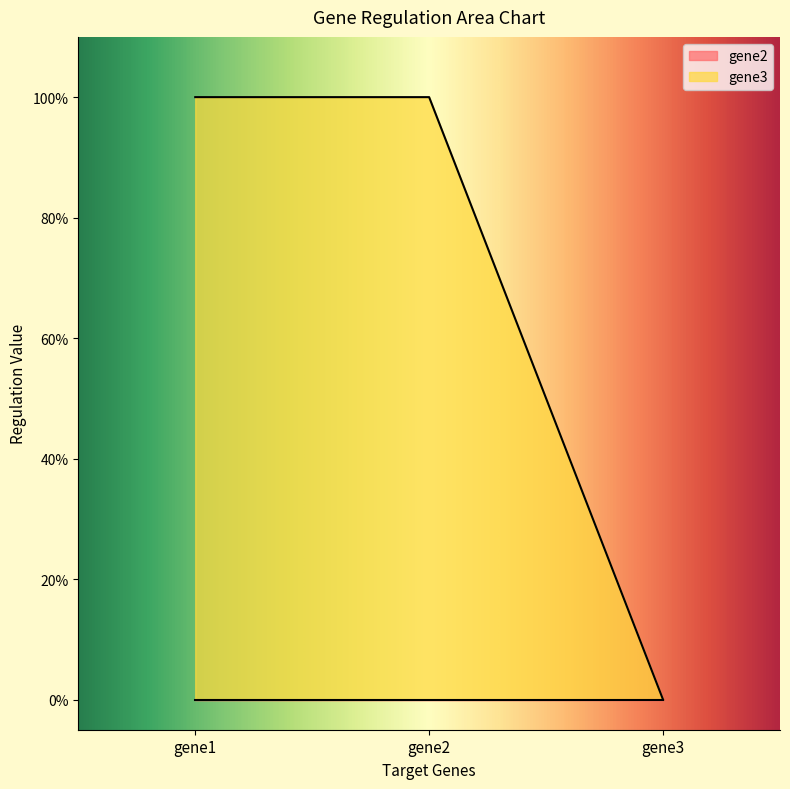

Between gene2 and gene3, which is larger?

gene2